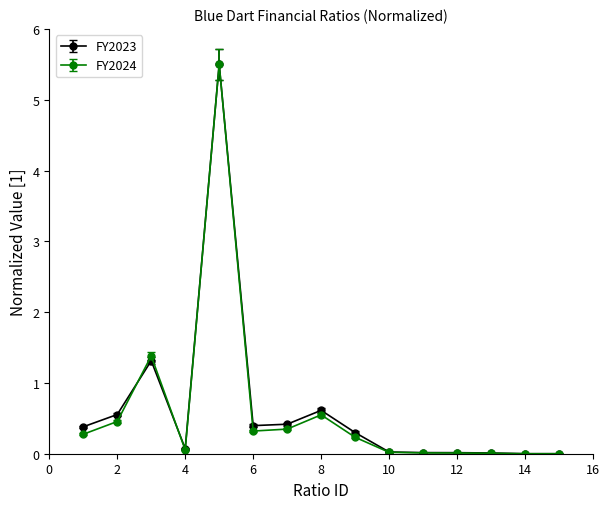

What is the value of the FY2024 point at the 9th from the left?

0.2